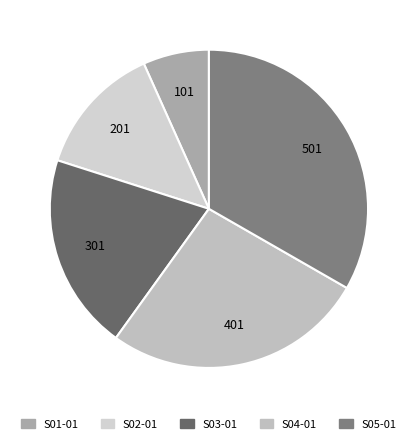

Between S01-01 and S04-01, which is larger?

S04-01